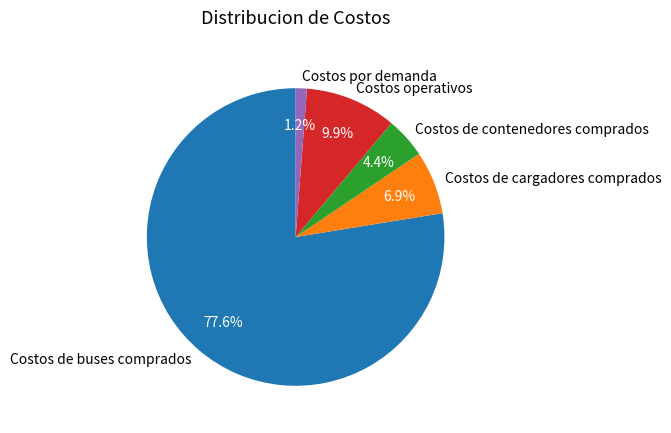

Which category accounts for the majority?

Costos de buses comprados